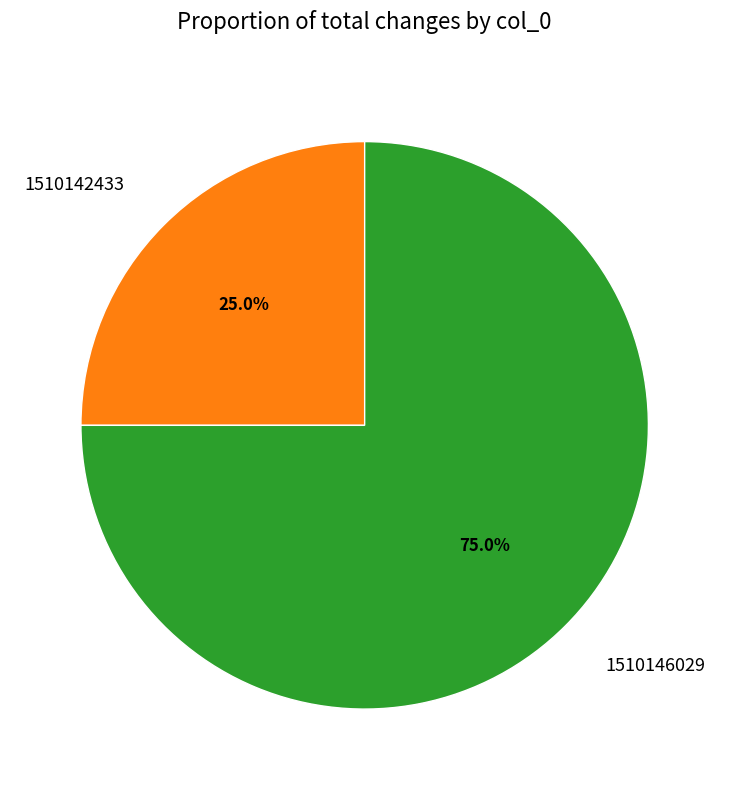

Do 1510146029 and 1510142433 together represent more than half of the pie?

Yes